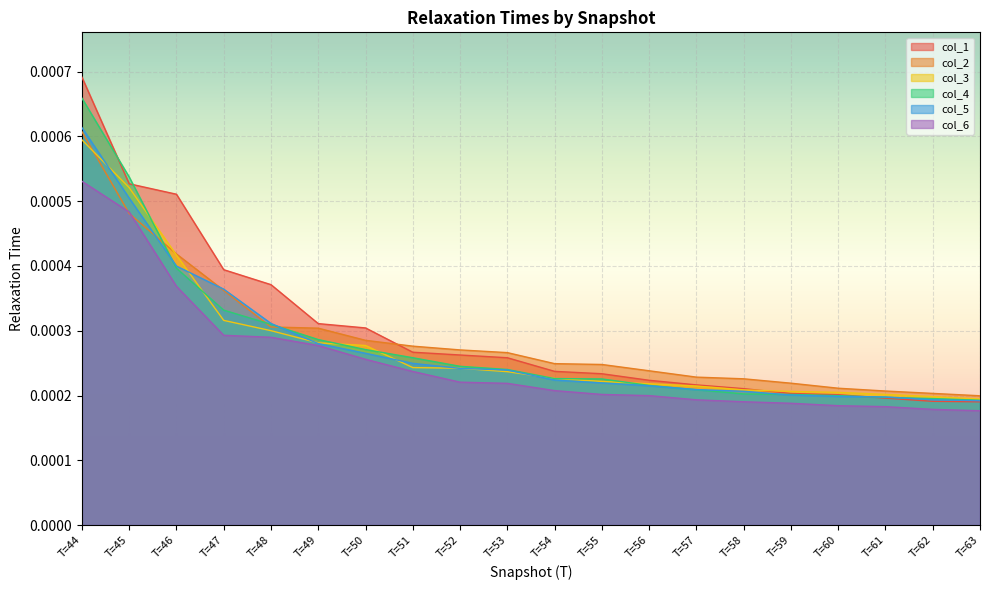

At which category does the chart reach its peak across all series?

T=44